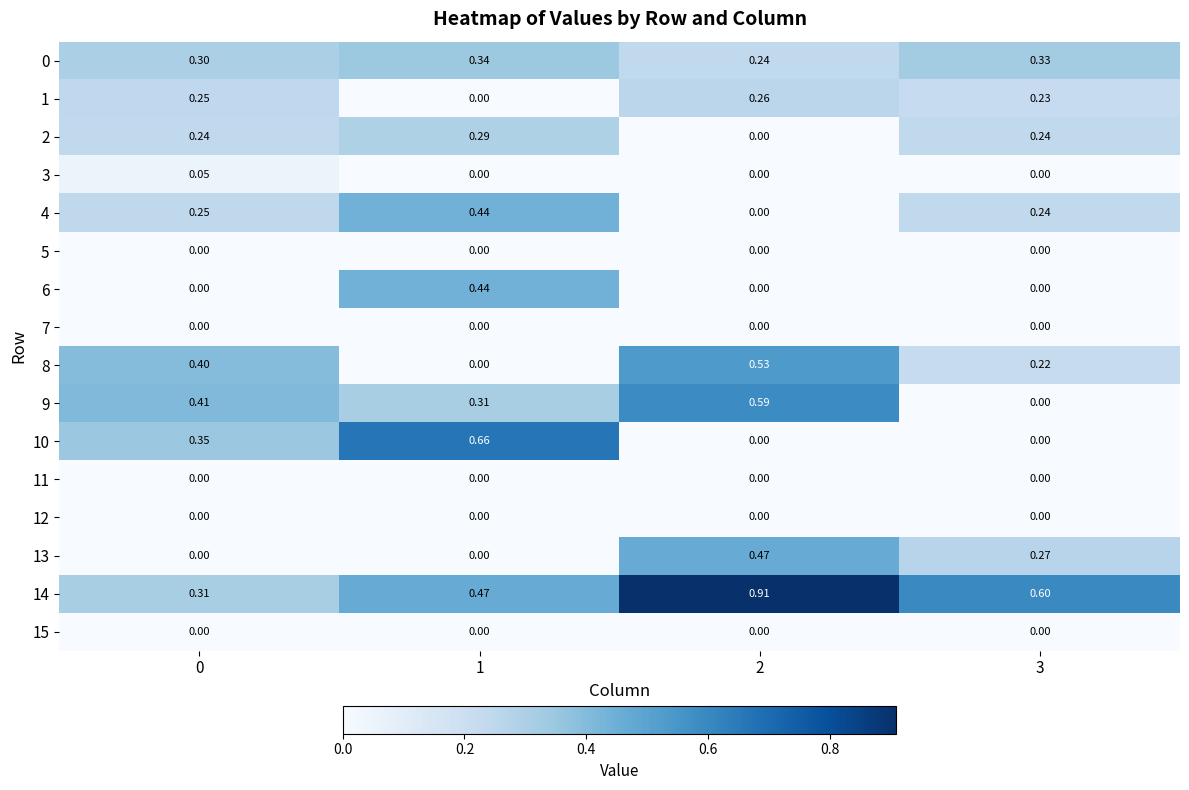

Count the number of data series in this chart.

16